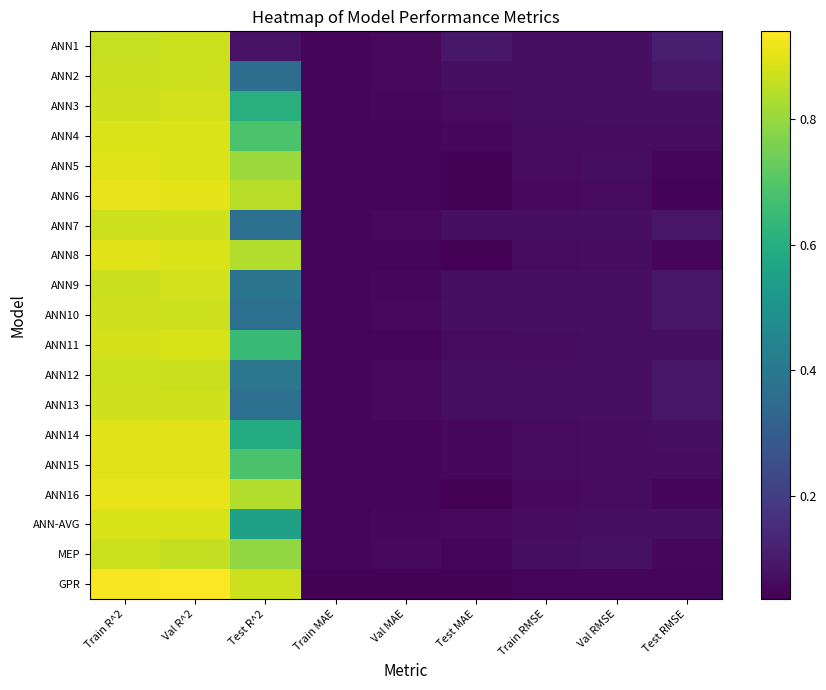

Which series has the largest total across all categories?

GPR